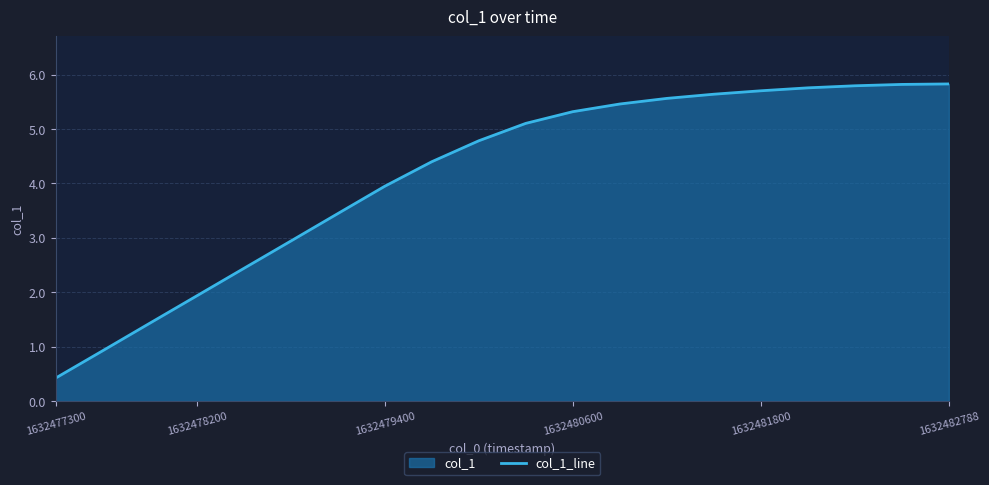

Reading left to right, list all the values displayed in this chart.

0.4	0.9	1.4	1.9	2.4	2.9	3.4	3.9	4.4	4.8	5.1	5.3	5.5	5.6	5.6	5.7	5.8	5.8	5.8	5.8